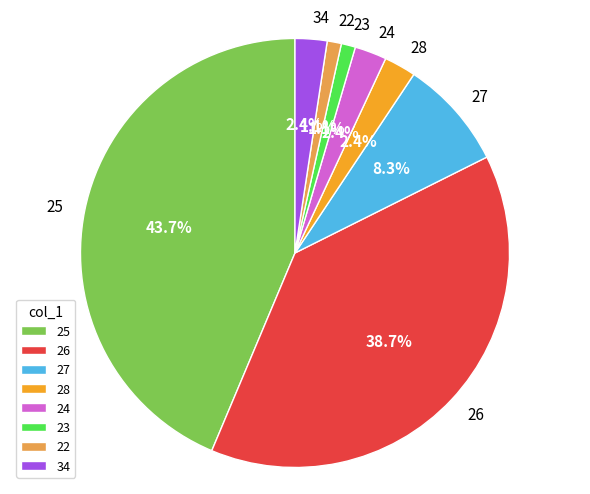

Is the sum of 24 and 28 greater than half?

No